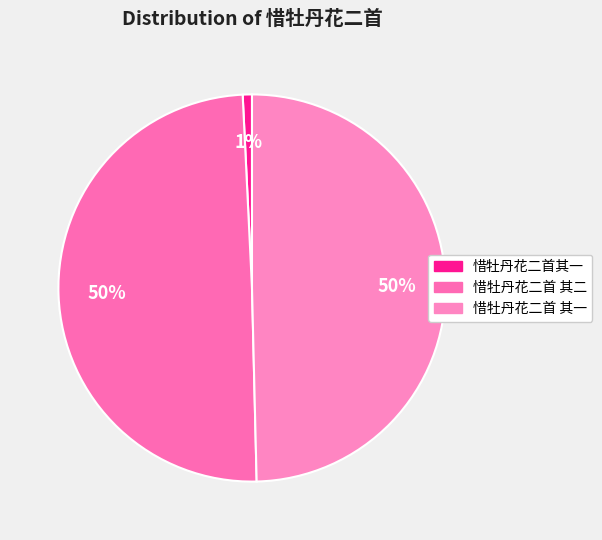

To the nearest percent, what percentage of the pie is 惜牡丹花二首 其一?

50%